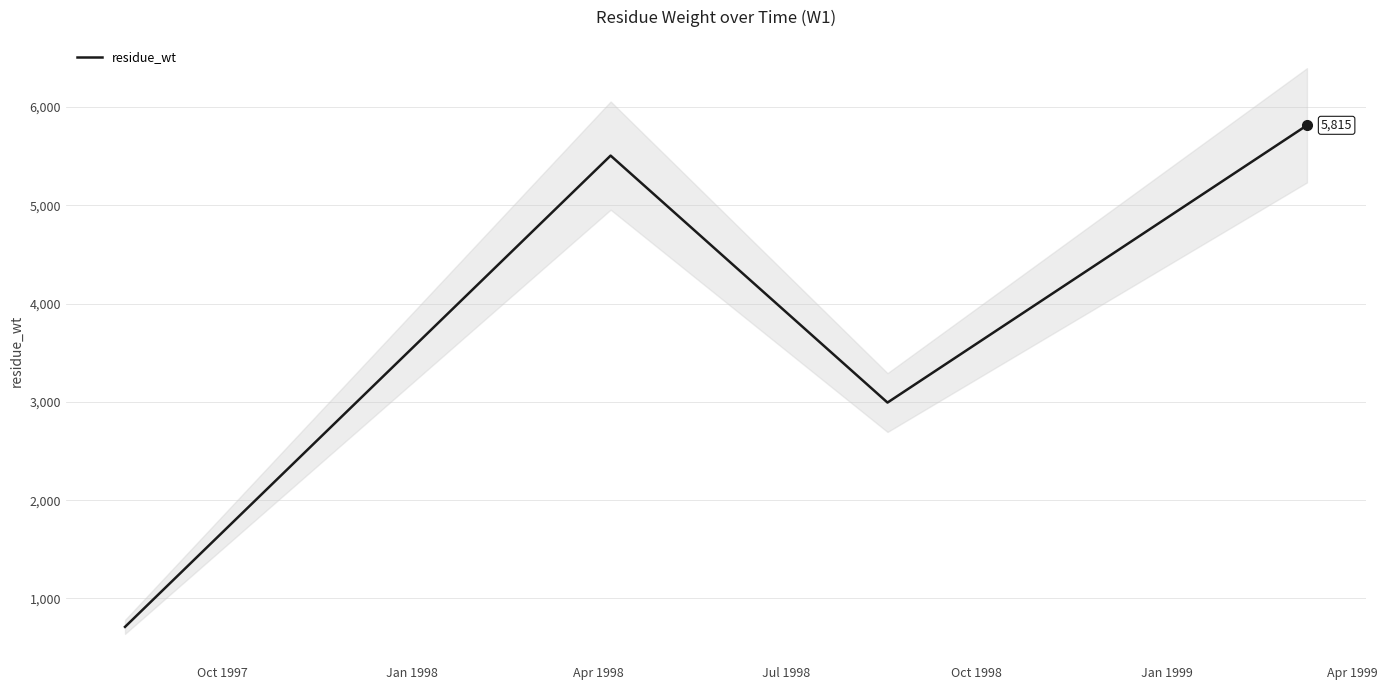

True or false: residue_wt has more than 1 interior local peaks.

False